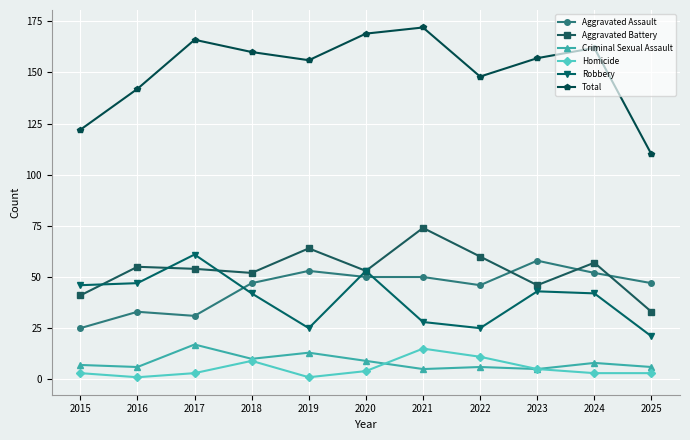

Reading right to left, transcribe all the data shown in this chart.

Aggravated Assault: 47	52	58	46	50	50	53	47	31	33	25
Aggravated Battery: 33	57	46	60	74	53	64	52	54	55	41
Criminal Sexual Assault: 6	8	5	6	5	9	13	10	17	6	7
Homicide: 3	3	5	11	15	4	1	9	3	1	3
Robbery: 21	42	43	25	28	53	25	42	61	47	46
Total: 110	162	157	148	172	169	156	160	166	142	122